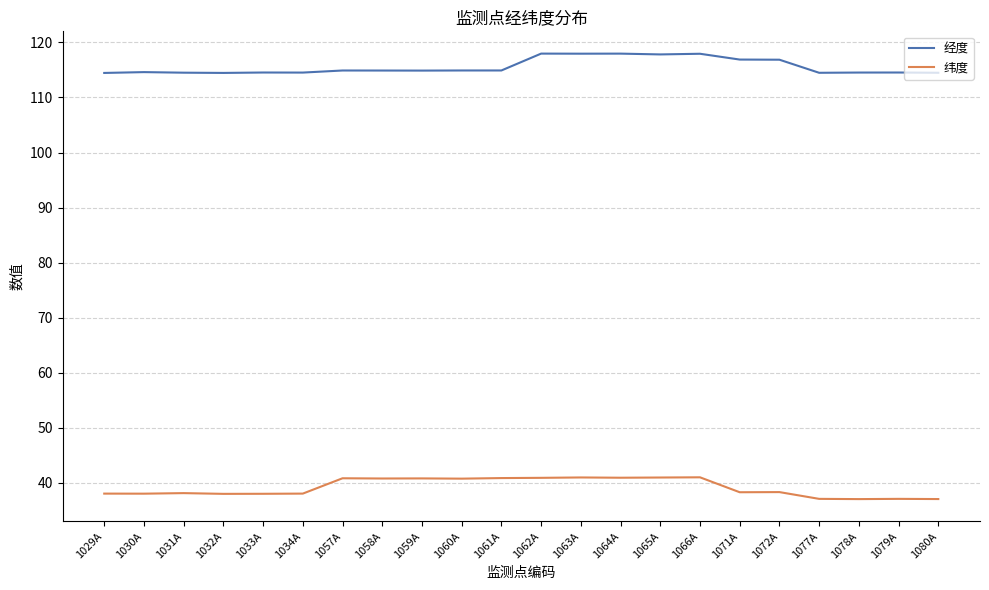

What is the maximum value for 经度?

118.0